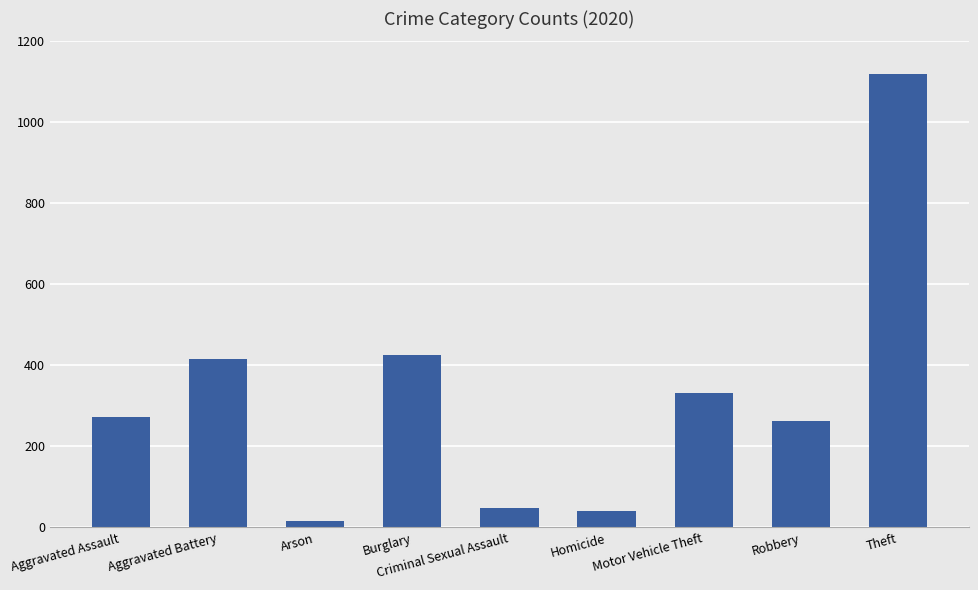

What is the label of the 7th bar from the right?

Arson